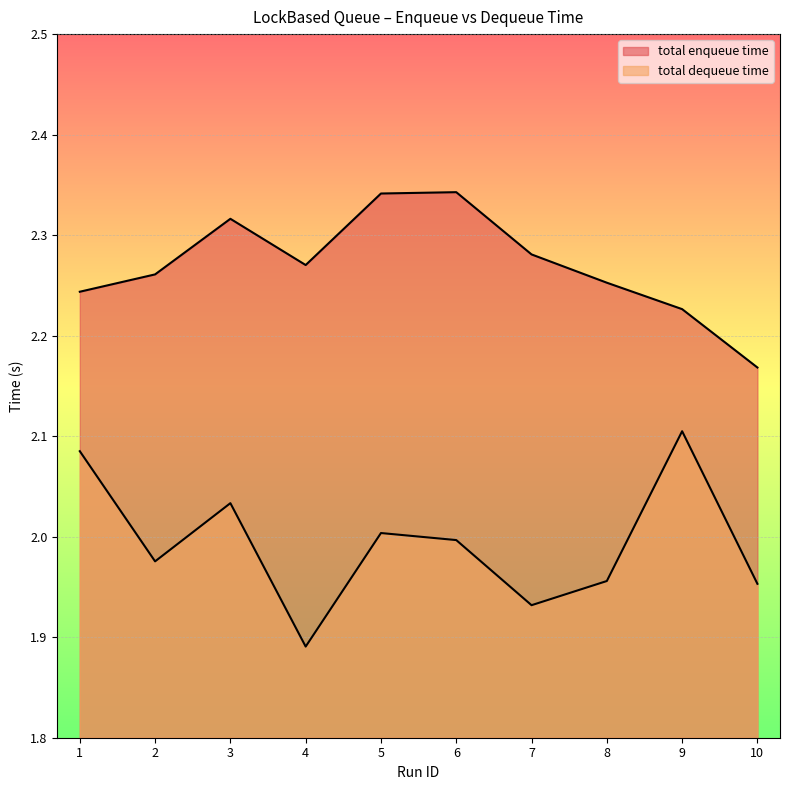

List the series in order of their overall mean, lowest first.

total dequeue time, total enqueue time